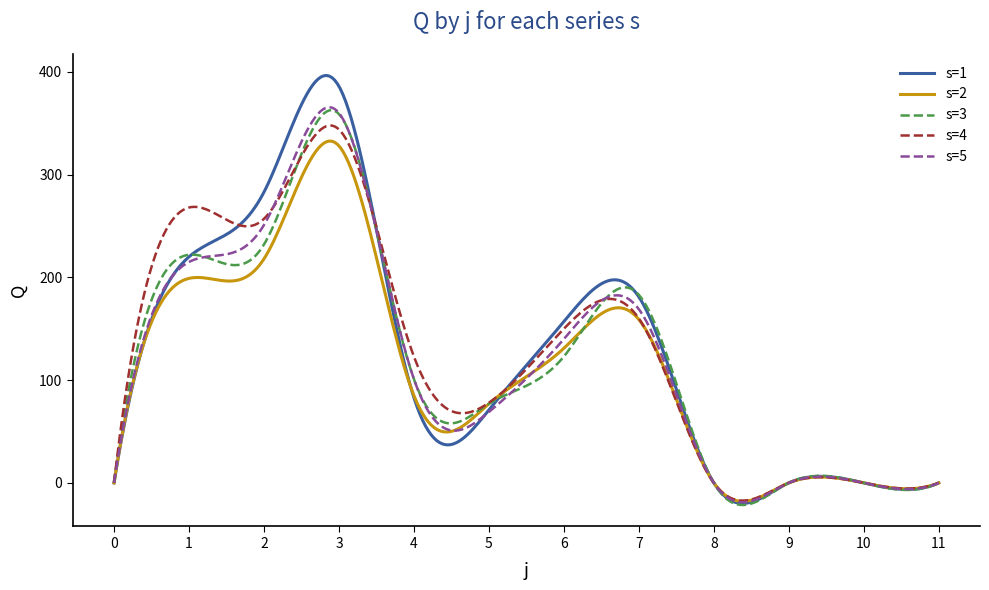

How many lines are shown in the chart?

5